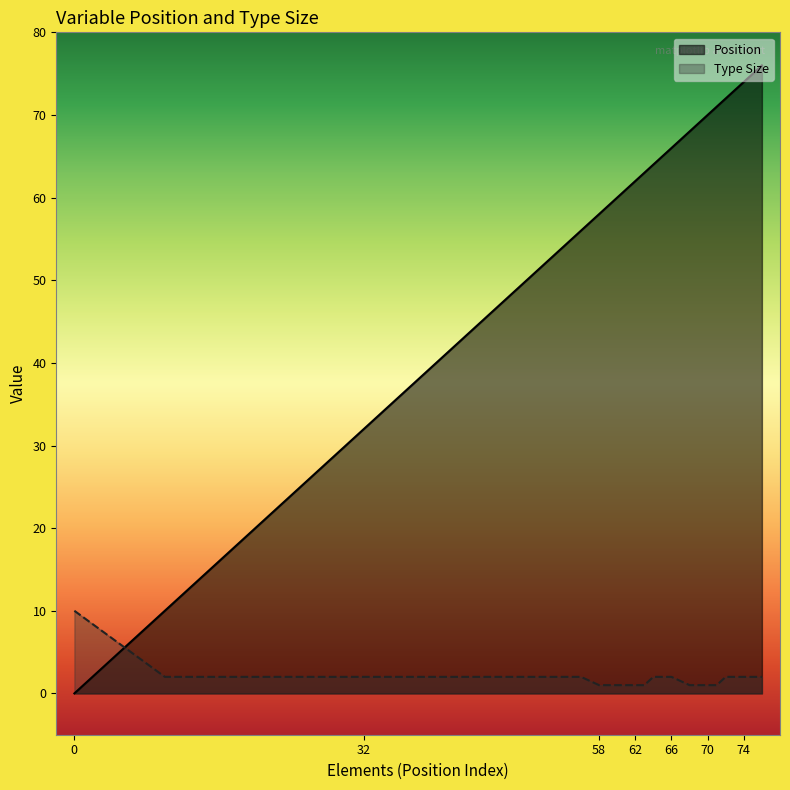

What is the total value across all series at 68?

69